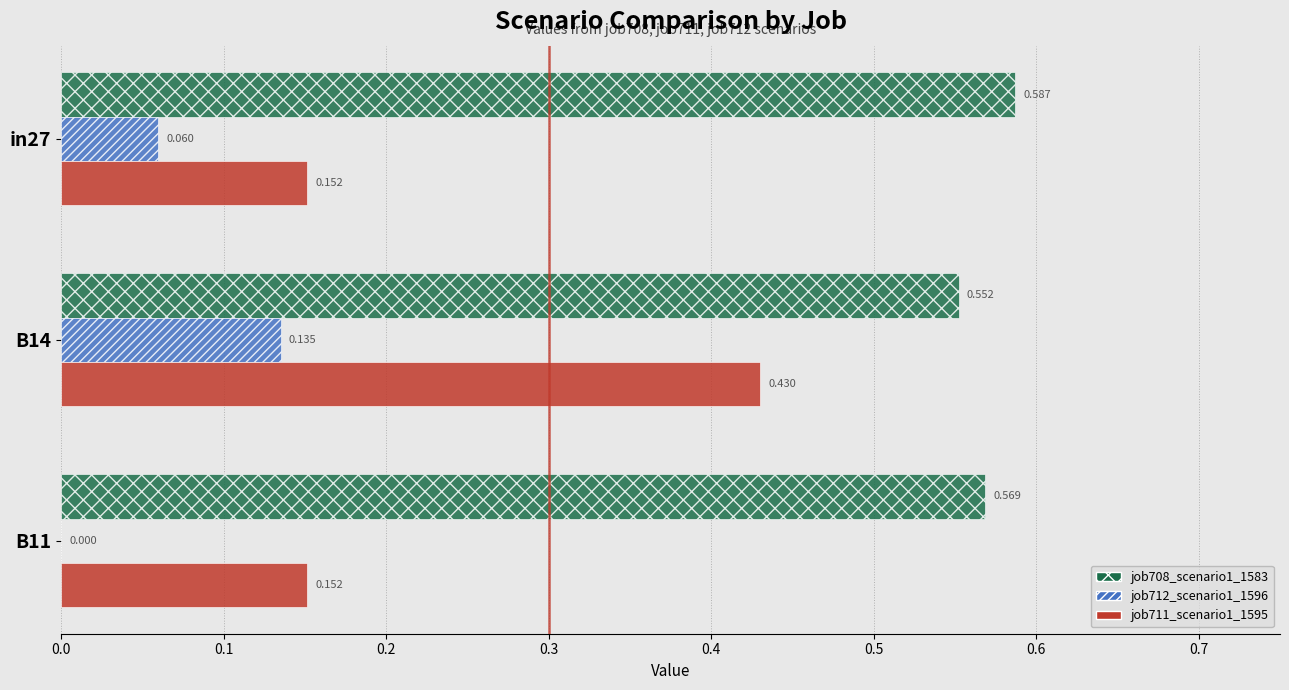

Rank the series by their average value, from highest to lowest.

job708_scenario1_1583, job711_scenario1_1595, job712_scenario1_1596